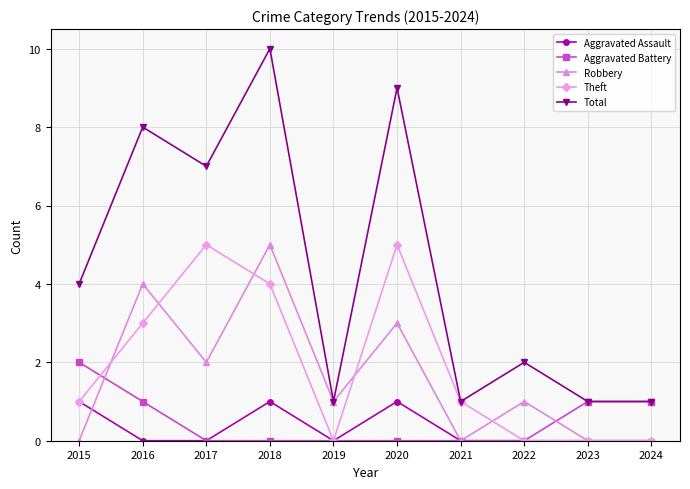

At which label is Total closest to 5?

2015